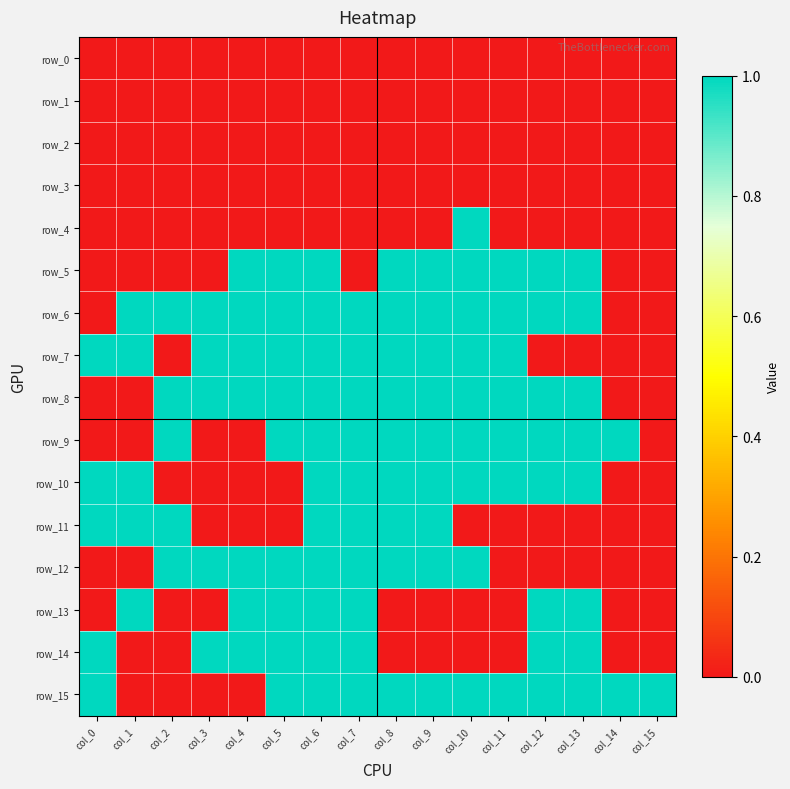

True or false: row_7 has a value of 1 at col_9.

True